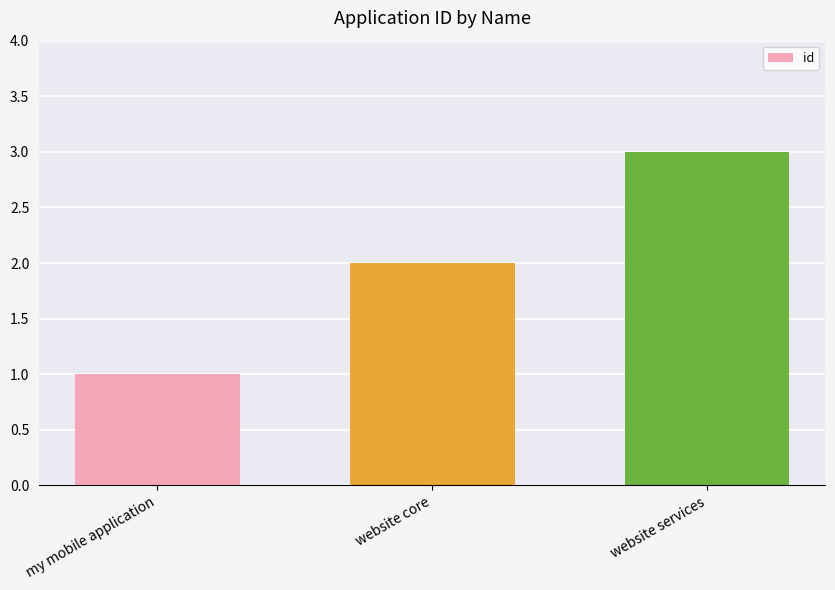

How many bars are there in total?

3